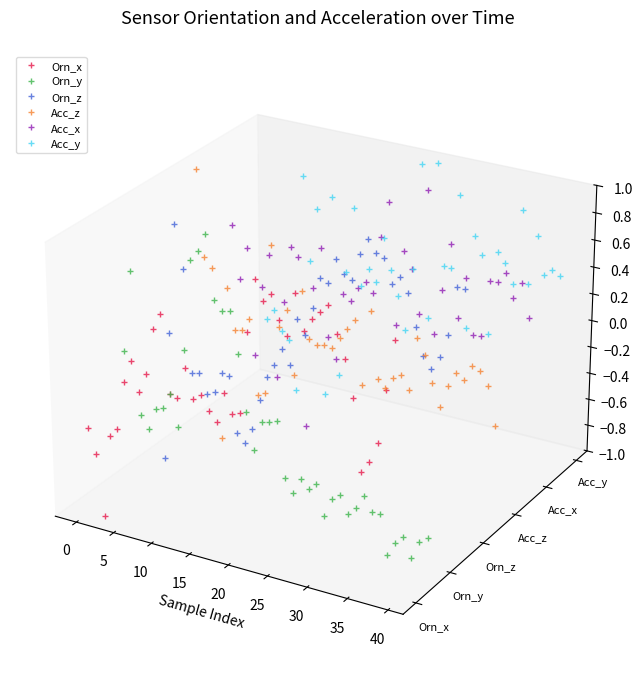

How many categories are shown in the chart?

40